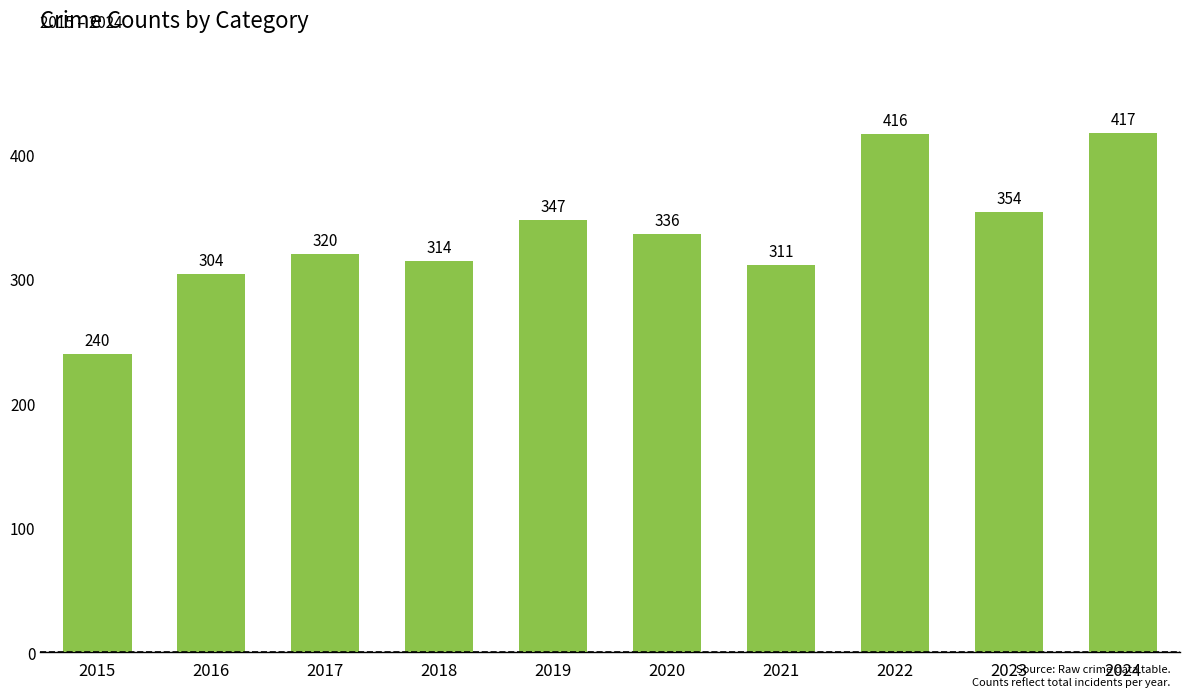

Is it true that the value at 2015 is 362?

False